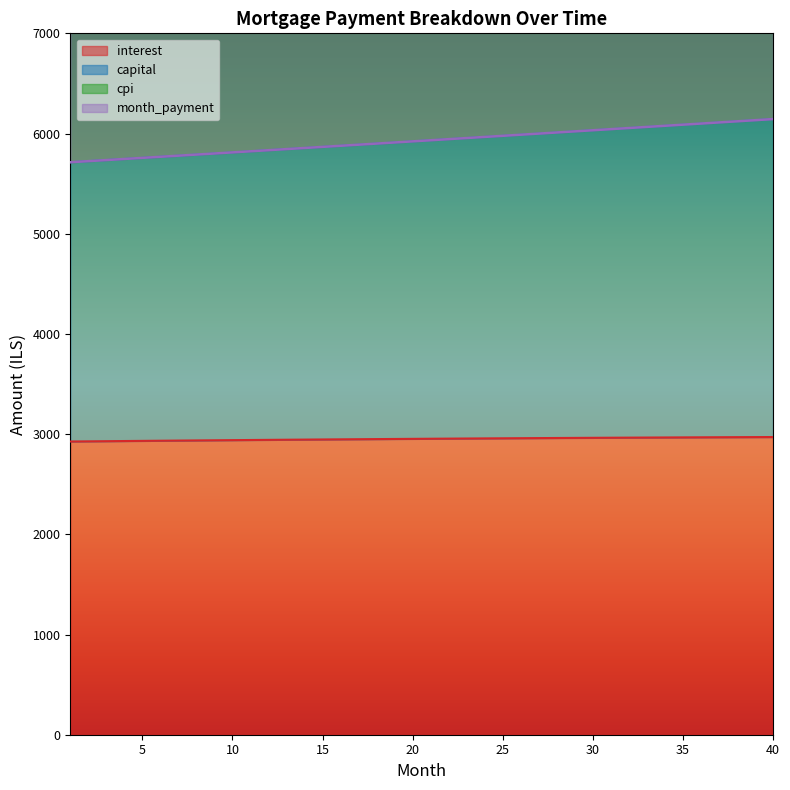

What is the difference between the highest and lowest values at 10?

6222.2